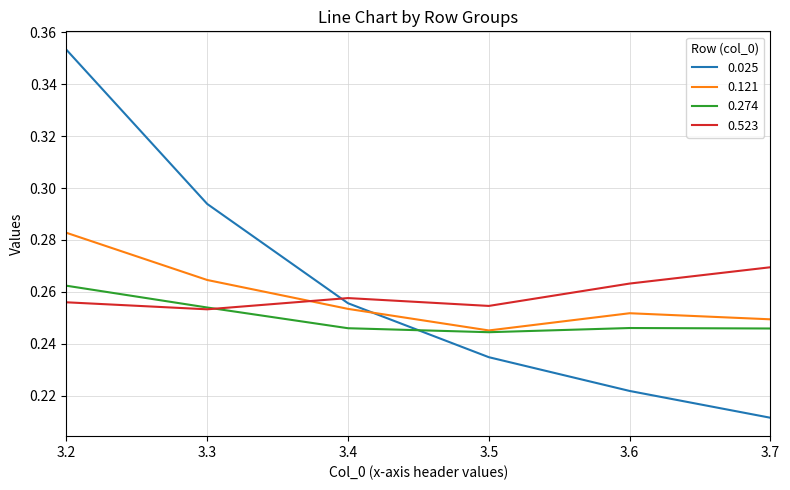

After their last crossing, which series has the higher values: 0.025 or 0.274?

0.274